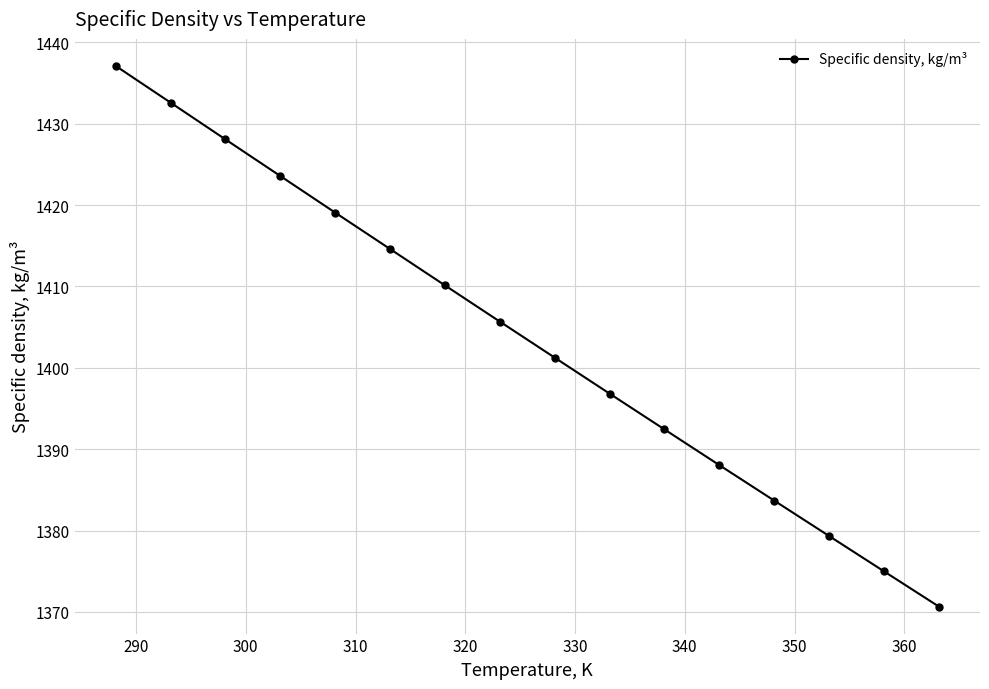

Count the number of data series in this chart.

1